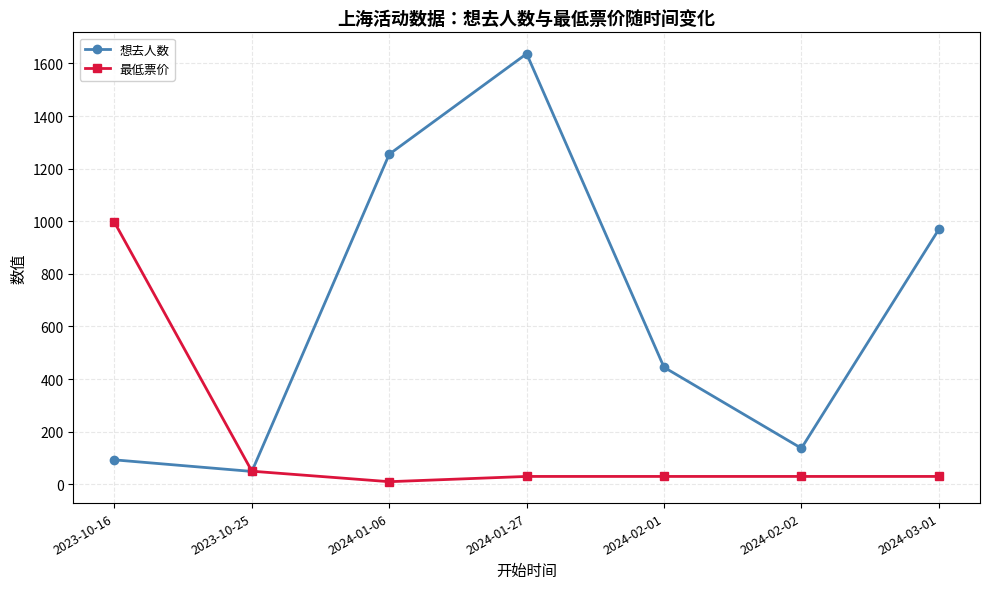

What are all the series names shown in the legend?

想去人数, 最低票价